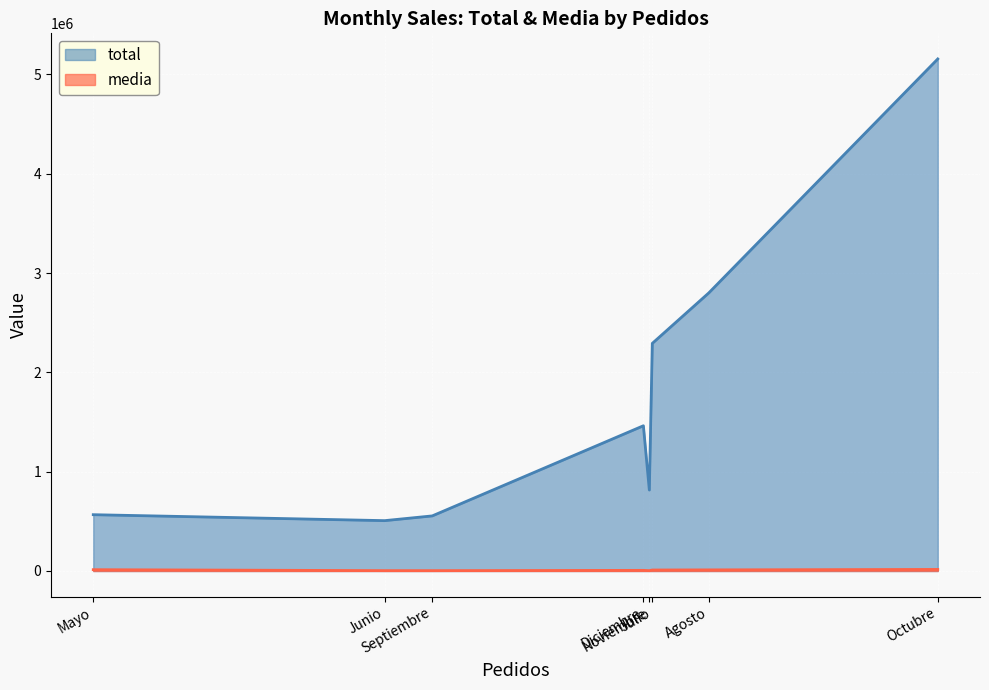

List the series in order of their peak value, highest first.

total, media